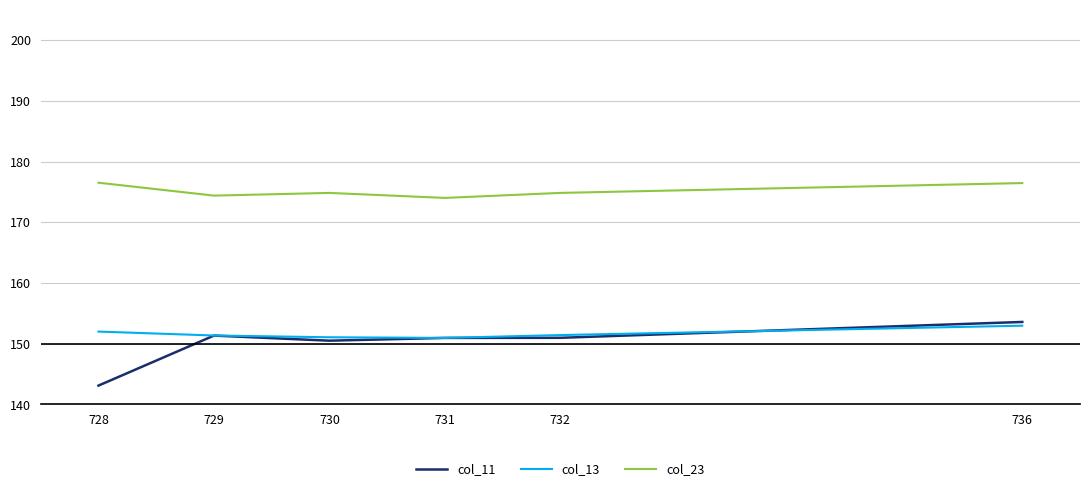

What is the difference between the maximum and minimum values in the col_23 series?

2.5